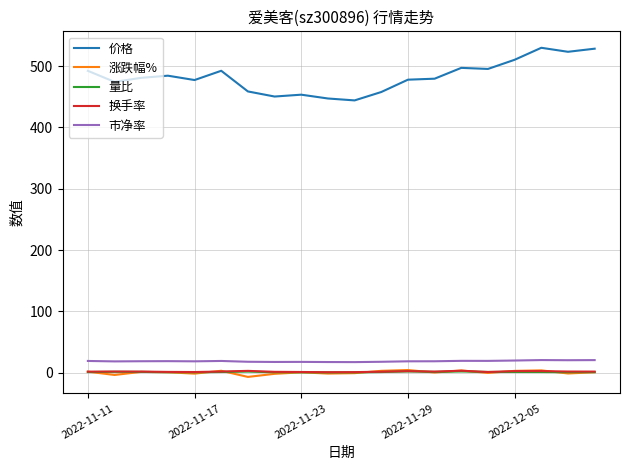

Which series has the largest total across all categories?

价格